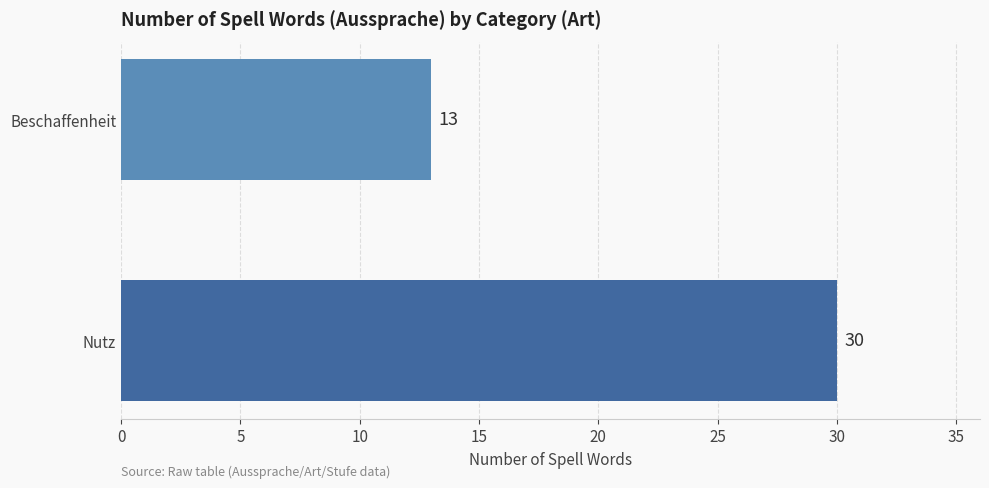

What is the ratio of the value at Nutz to the value at Beschaffenheit?

2.3